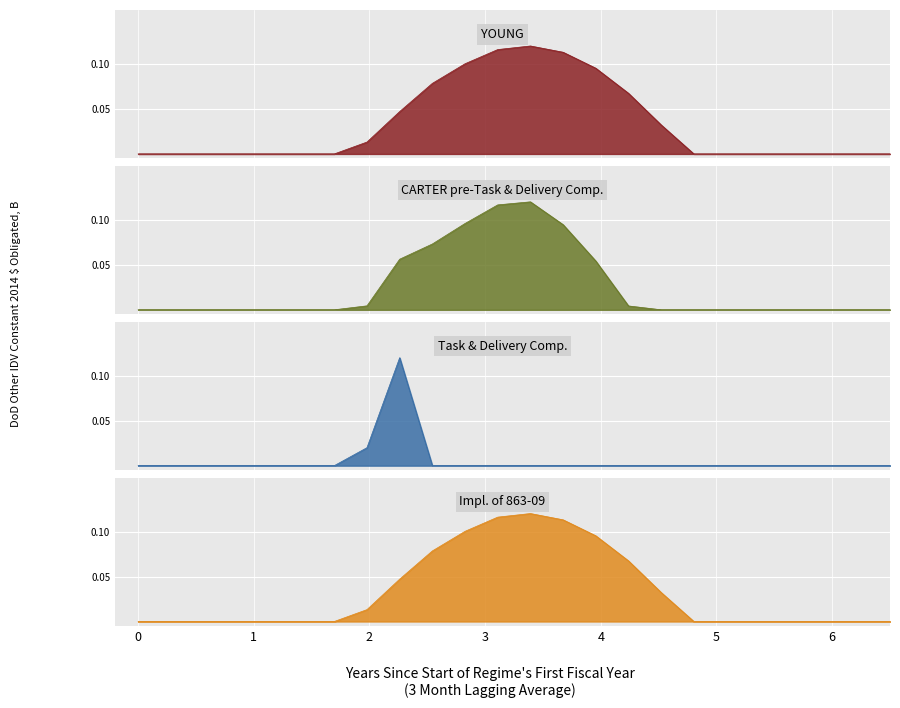

Between 19 and 2, which is larger?

19